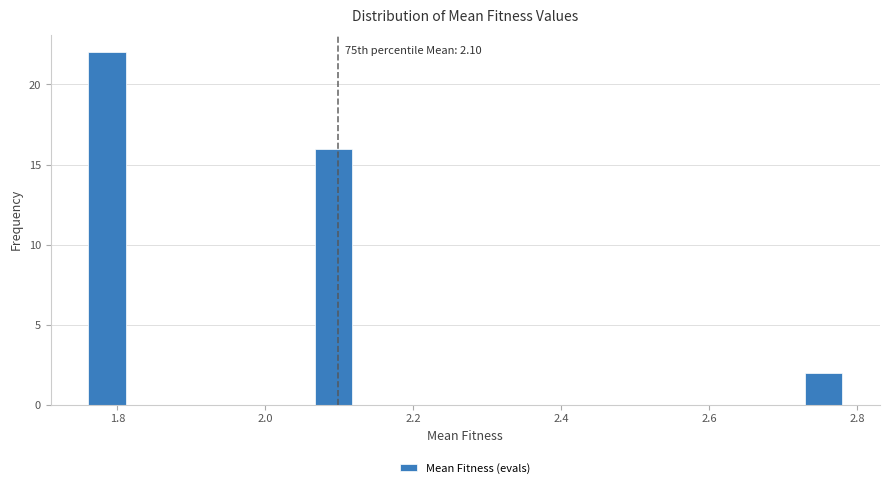

Read against the x-axis, roughly where is the centre of the tallest bar?

1.78